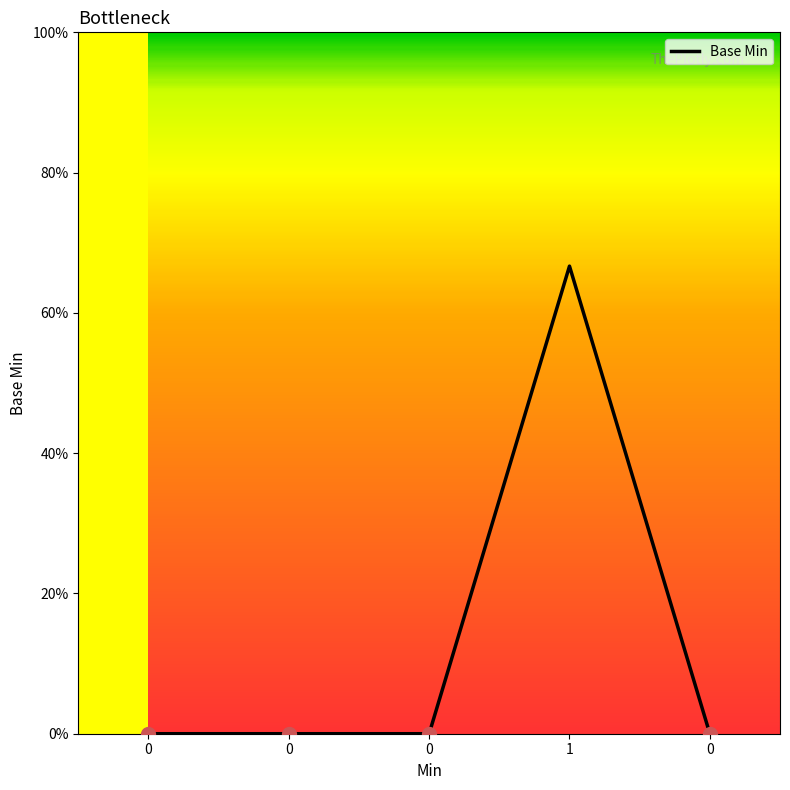

Reading left to right, what are all the values shown in this chart?

0	0	0	1	0